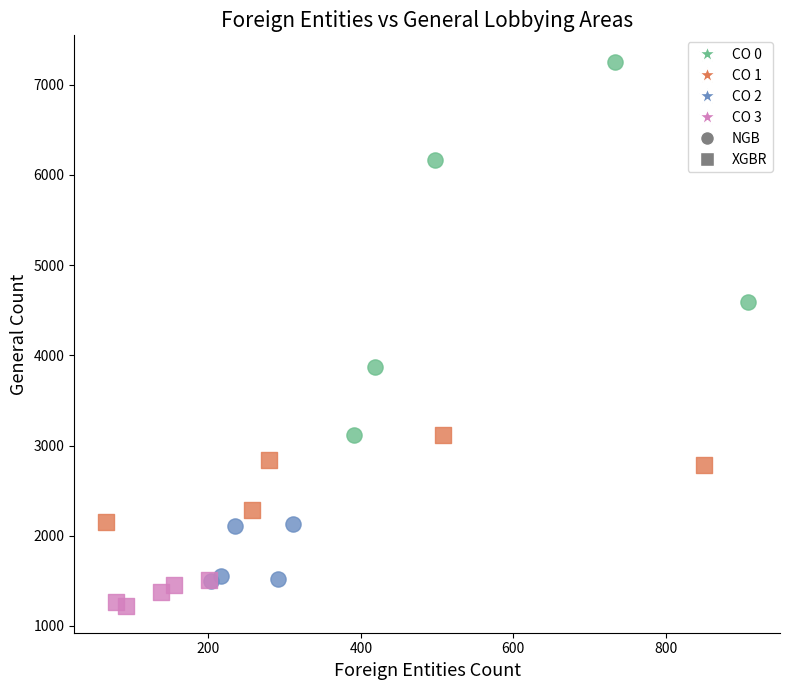

Which series contains the lowest Y value?

CO 3